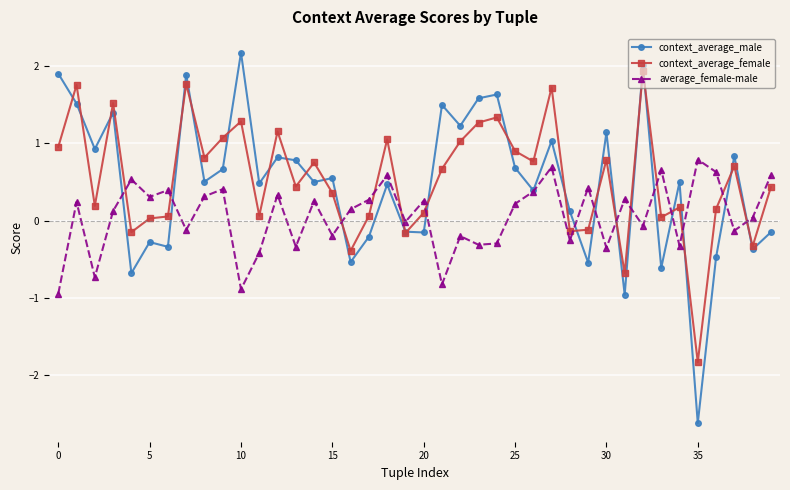

What is the maximum value for average_female-male?

0.8